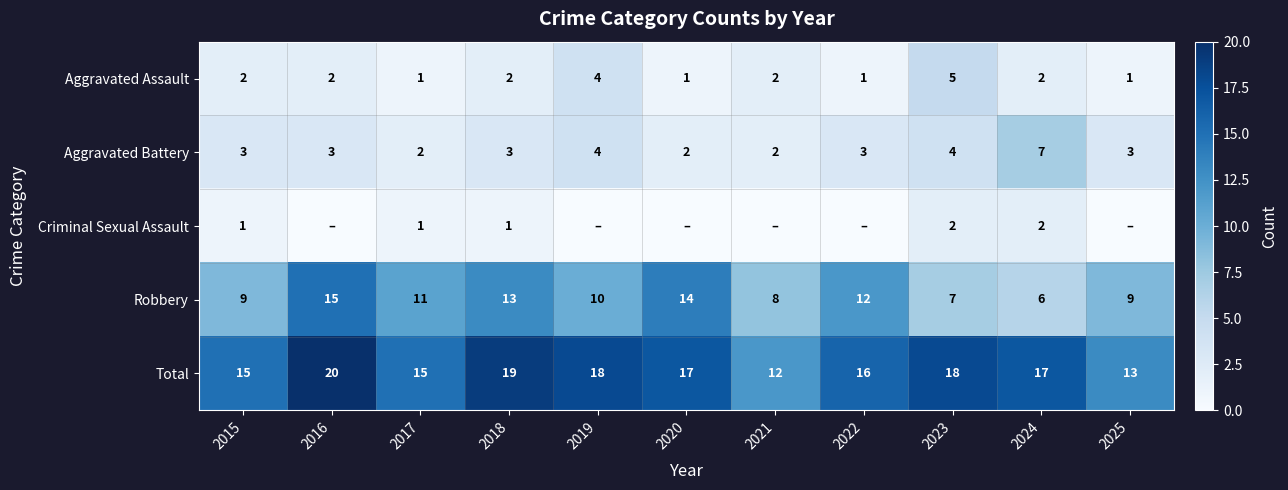

How many data points in Aggravated Assault are less than 2?

4